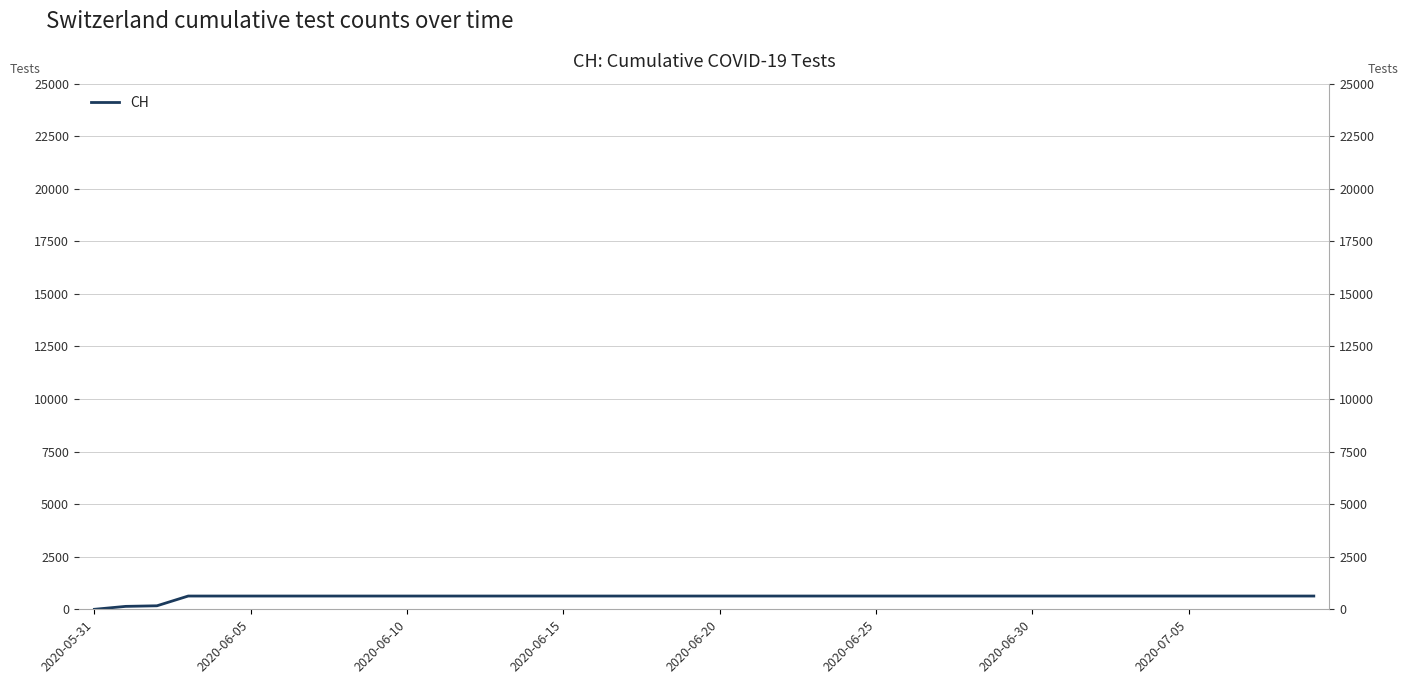

How many values are below 631?

3